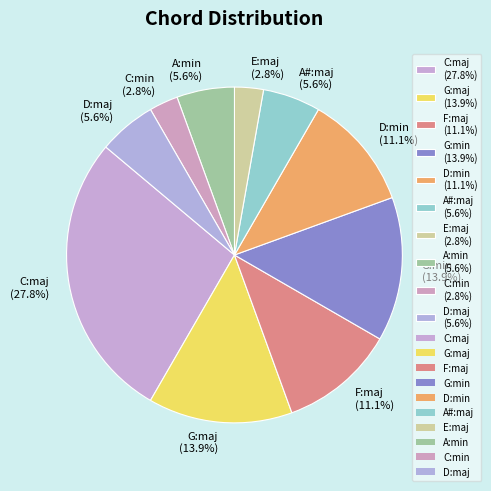

What is the ratio of the value at A#:maj to the value at E:maj?

2.0